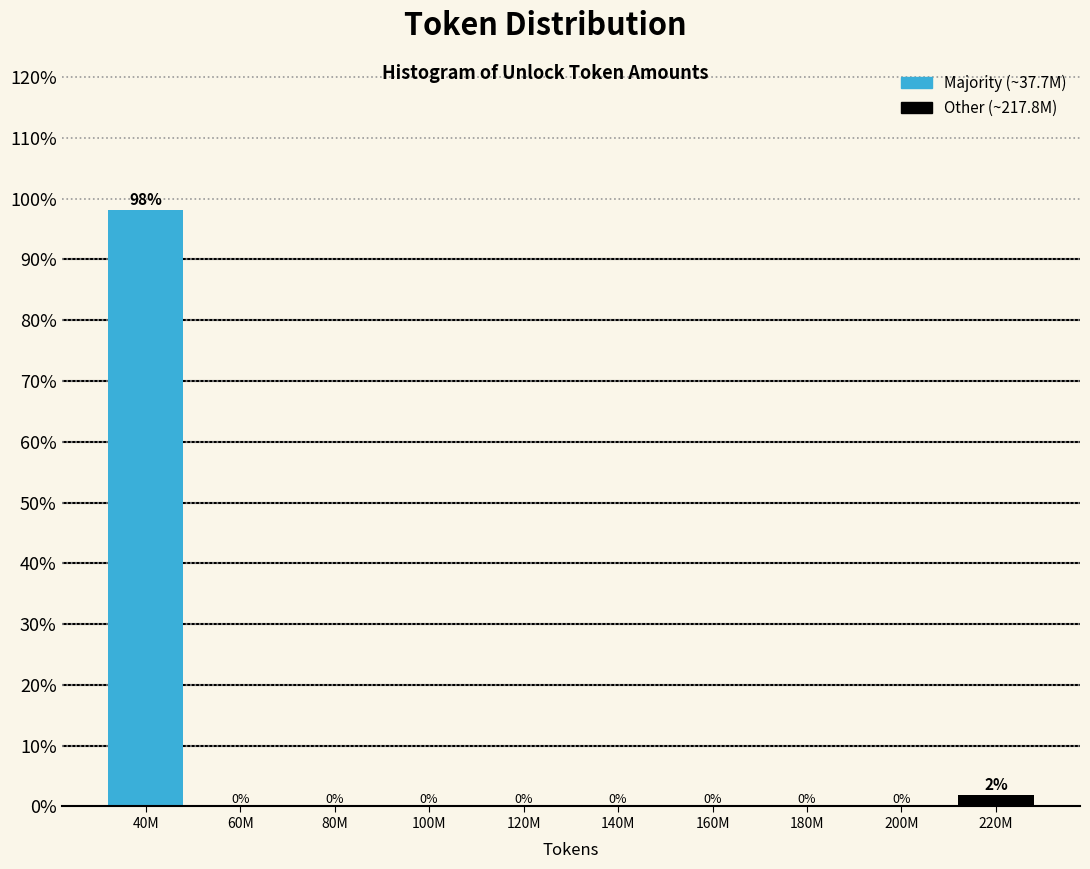

What is the sum of all values?

100.0